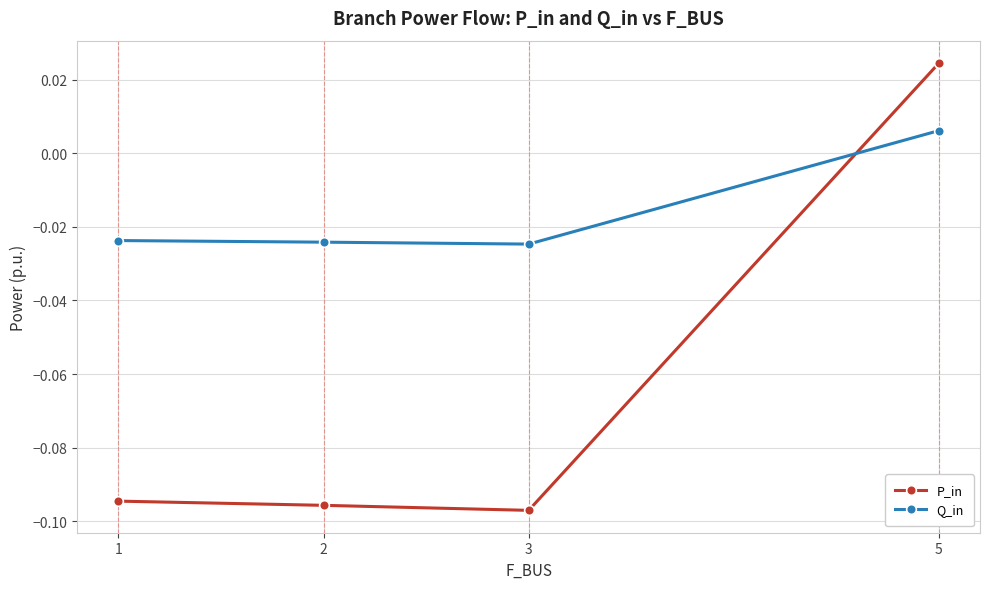

Is the value of P_in at 5 greater than the value of Q_in at 5?

Yes